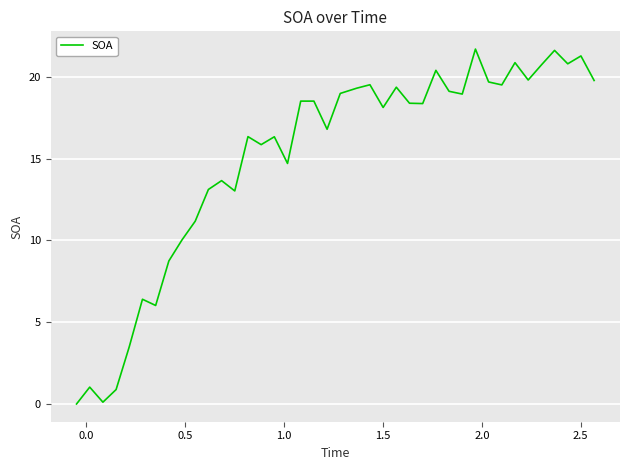

What is the difference between the maximum and minimum values?

21.7